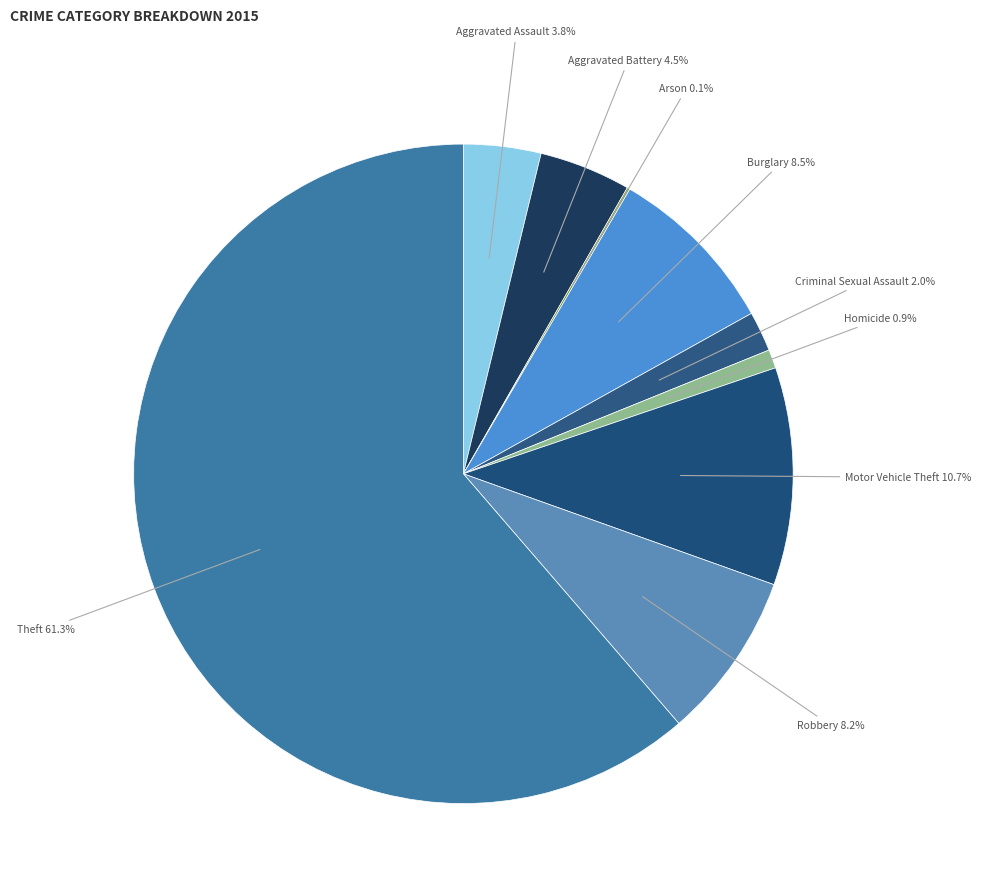

Approximately how many times larger is the value at Motor Vehicle Theft compared to Criminal Sexual Assault?

5.4